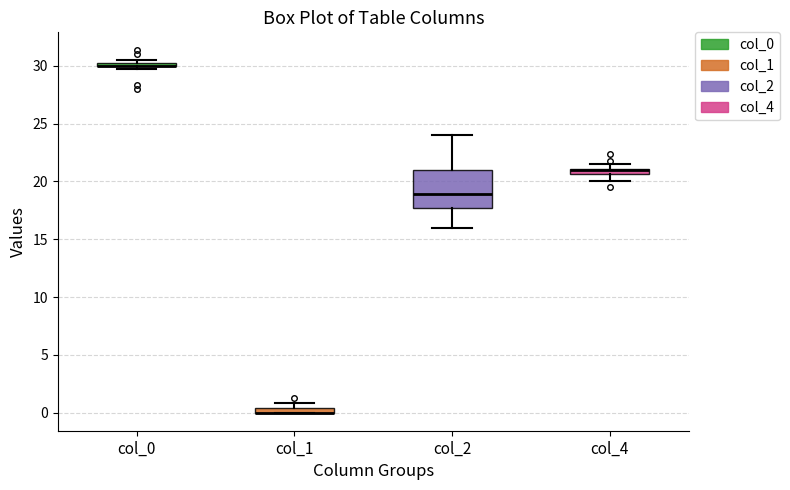

Comparing the boxes themselves (not the whiskers), which one is the tallest?

col_2